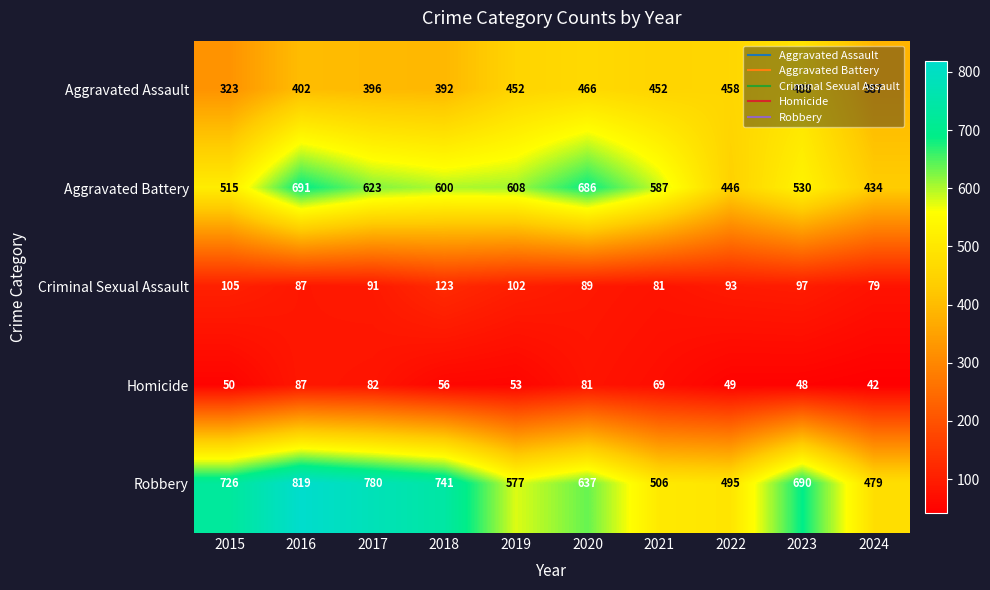

At how many categories does at least one series exceed 121?

10